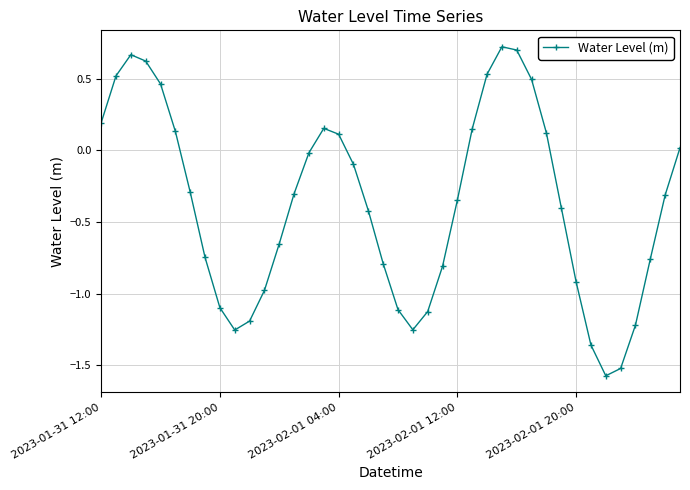

What is the difference between the second highest and minimum values?

2.3